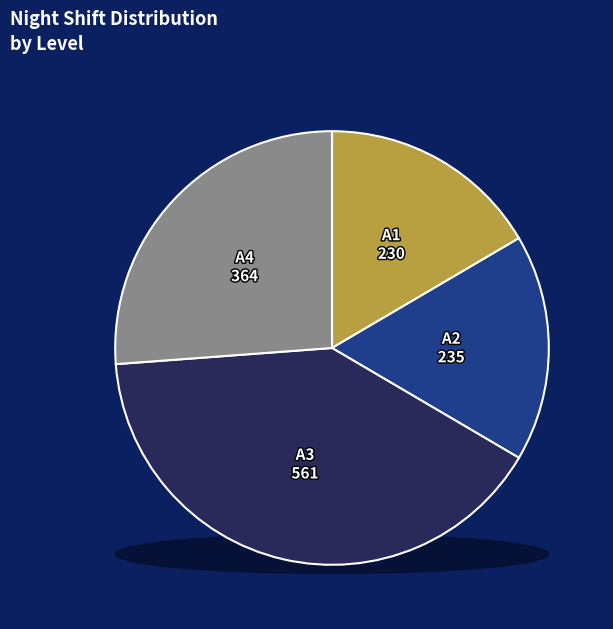

Rank the categories by value from highest to lowest.

A3, A4, A2, A1